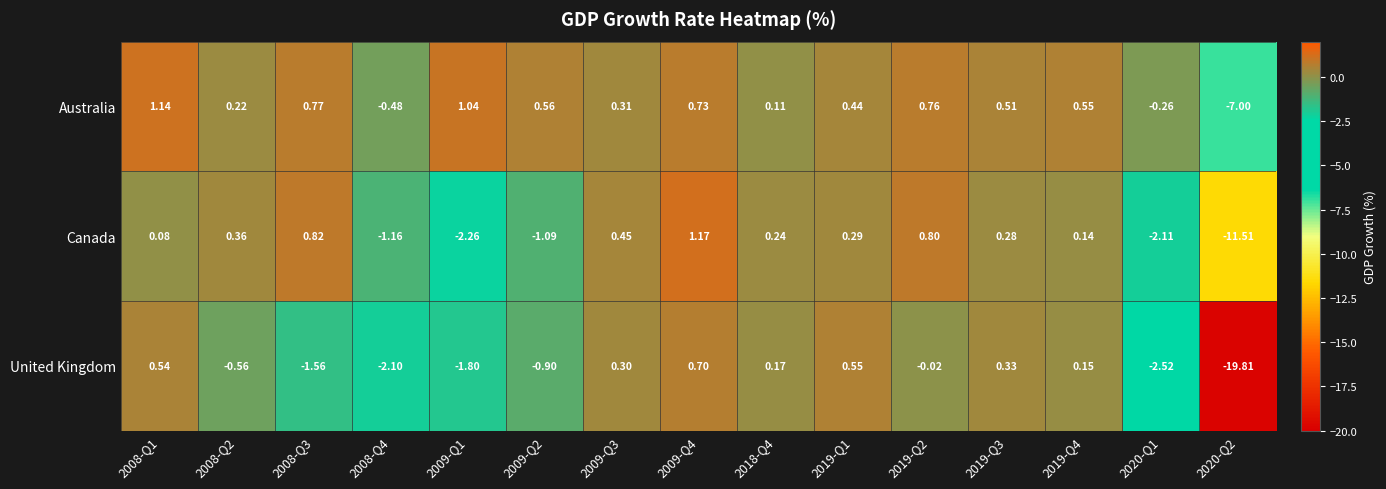

Is the value of Canada at 2018-Q4 greater than the value of United Kingdom at 2008-Q1?

No